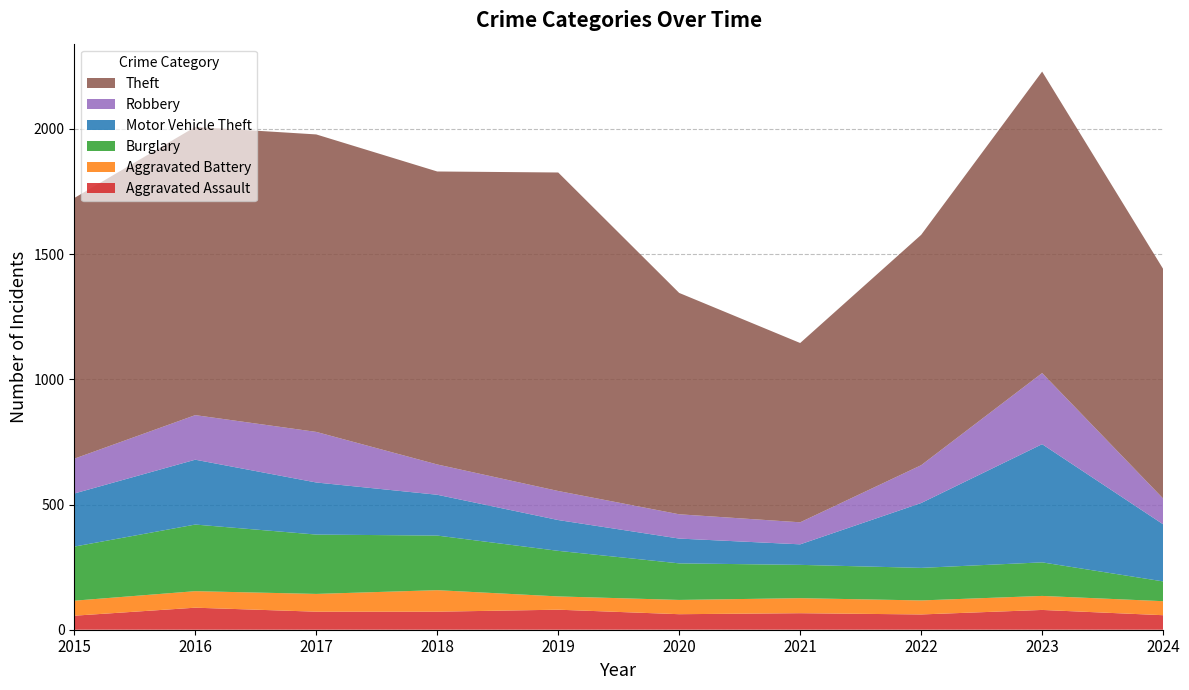

Reading right to left, transcribe all the data shown in this chart.

Aggravated Assault: 2024=58	2023=79	2022=61	2021=66	2020=62	2019=80	2018=72	2017=72	2016=88	2015=56
Aggravated Battery: 2024=56	2023=56	2022=56	2021=60	2020=57	2019=53	2018=86	2017=71	2016=66	2015=60
Burglary: 2024=79	2023=134	2022=130	2021=133	2020=146	2019=182	2018=218	2017=237	2016=266	2015=216
Motor Vehicle Theft: 2024=228	2023=472	2022=259	2021=82	2020=99	2019=123	2018=163	2017=208	2016=259	2015=212
Robbery: 2024=103	2023=284	2022=151	2021=88	2020=97	2019=116	2018=121	2017=202	2016=178	2015=139
Theft: 2024=917	2023=1204	2022=920	2021=716	2020=884	2019=1272	2018=1170	2017=1188	2016=1151	2015=1041